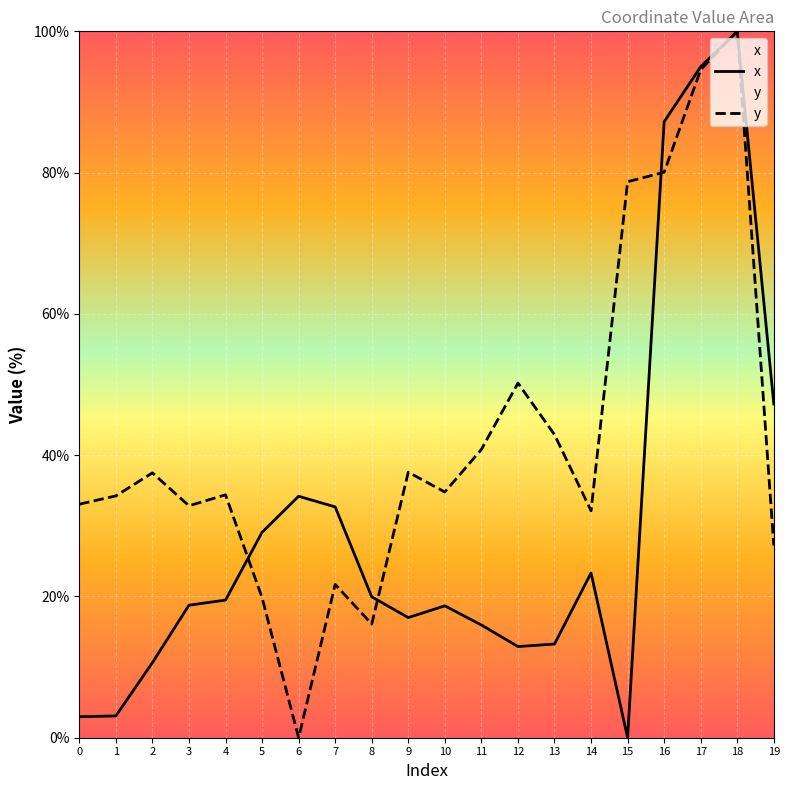

Reading left to right, transcribe all the data shown in this chart.

x: 3.0	3.1	10.6	18.8	19.5	29.1	34.2	32.7	19.9	17.0	18.7	16.0	12.9	13.3	23.3	0.0	87.2	95.0	100.0	47.3
y: 33.1	34.2	37.5	32.8	34.4	19.8	0.0	21.7	16.1	37.6	34.8	40.8	50.2	42.9	32.1	78.7	80.0	94.6	100.0	27.2